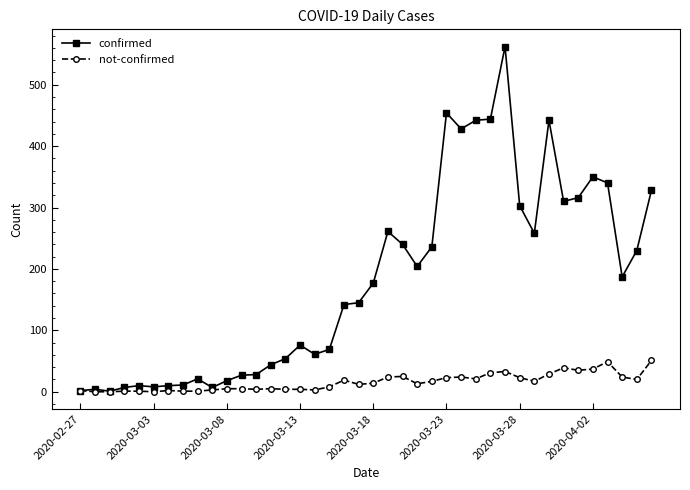

What is the value of the confirmed point at the 15th from the left?

54